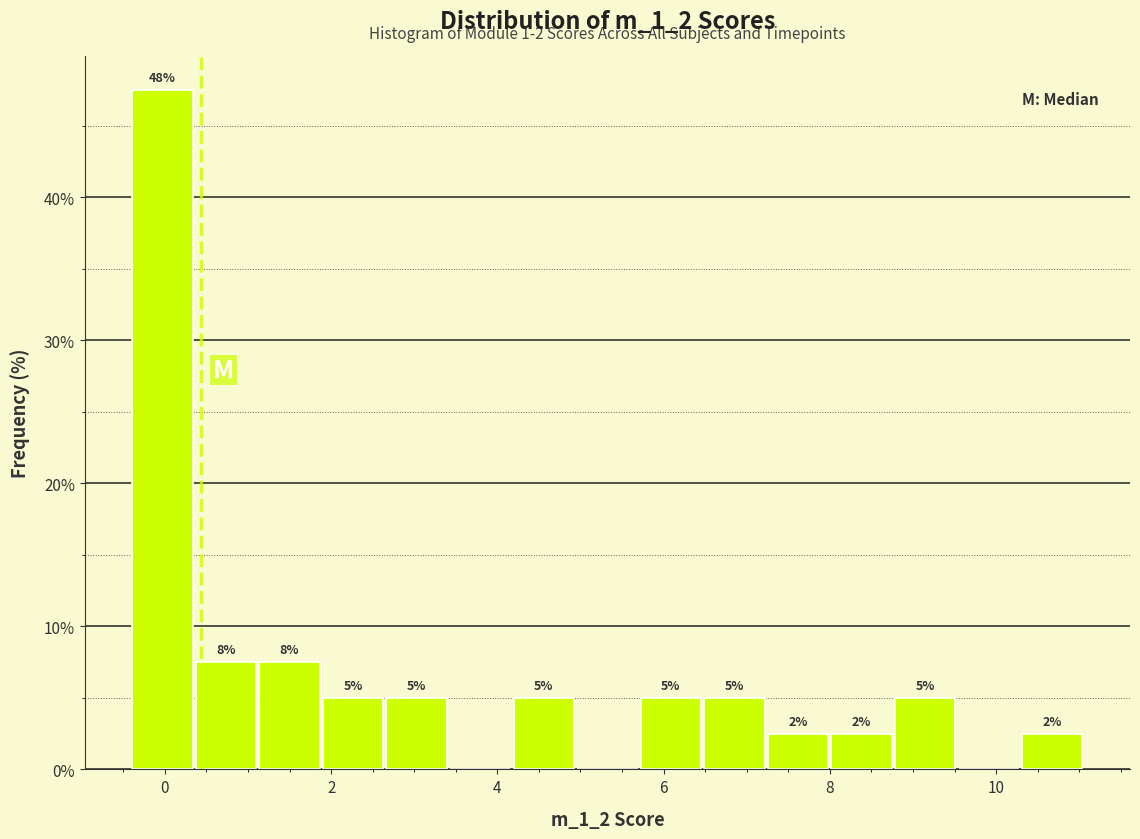

Around what value on the x-axis is the tallest bar? Give the approximate position of its centre, as read against the axis.

0.0